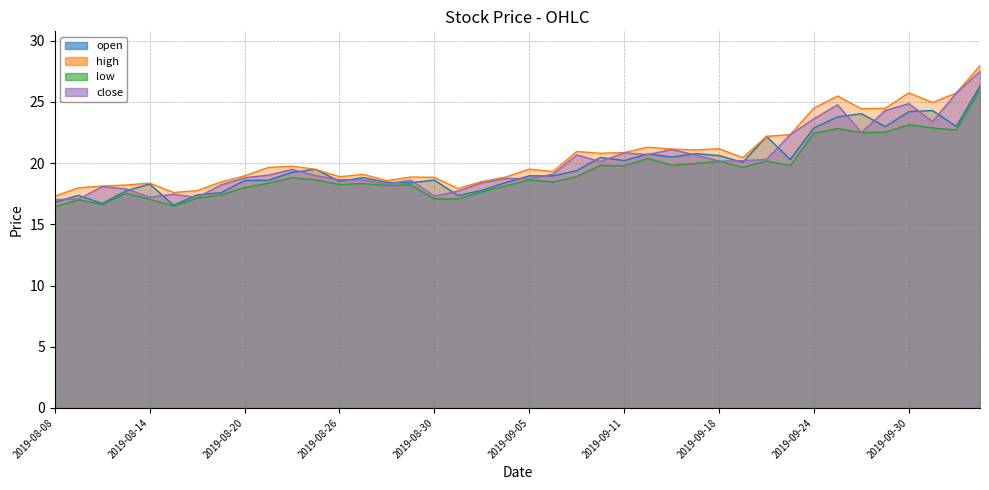

How many categories are shown in the chart?

40